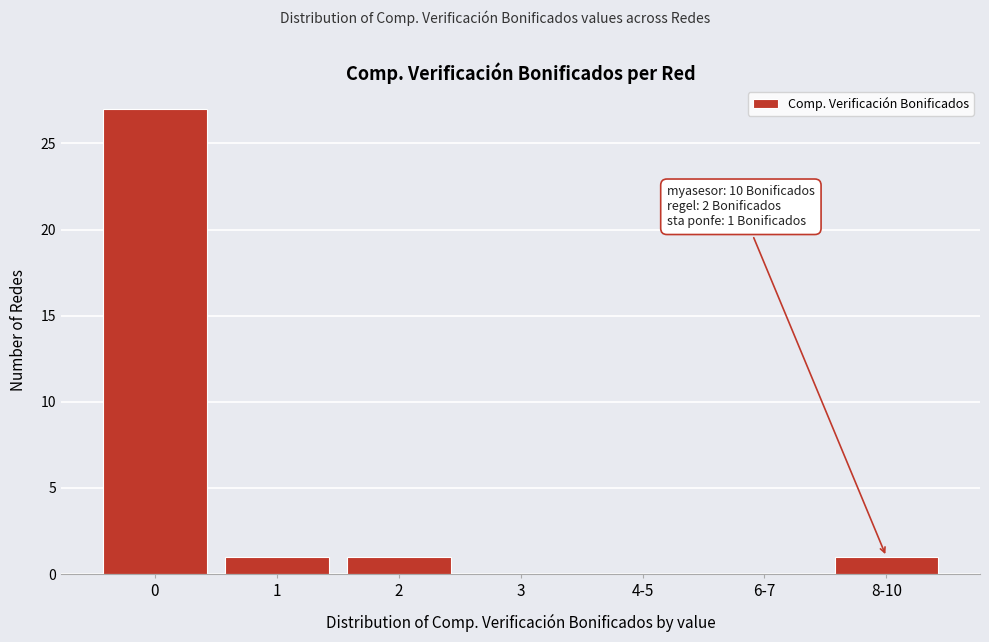

Reading right to left, transcribe all the data shown in this chart.

8-10=1	6-7=0	4-5=0	3=0	2=1	1=1	0=27